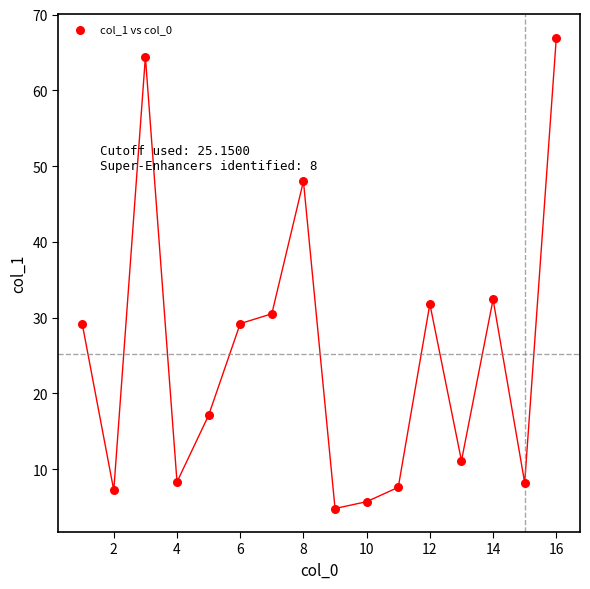

What is the range of Y values (max minus min)?

62.1